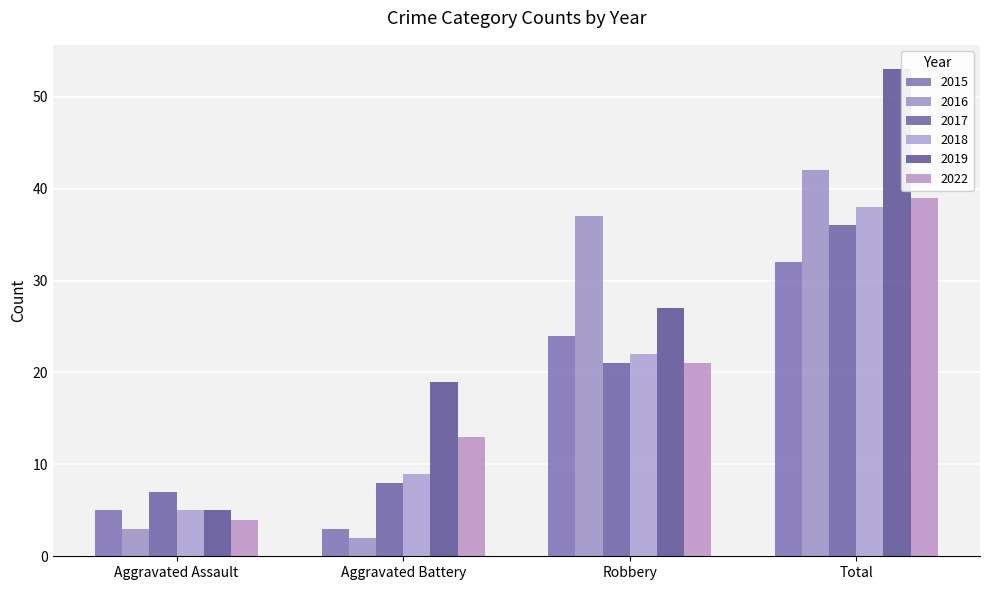

Which series has the widest spread of values?

2019